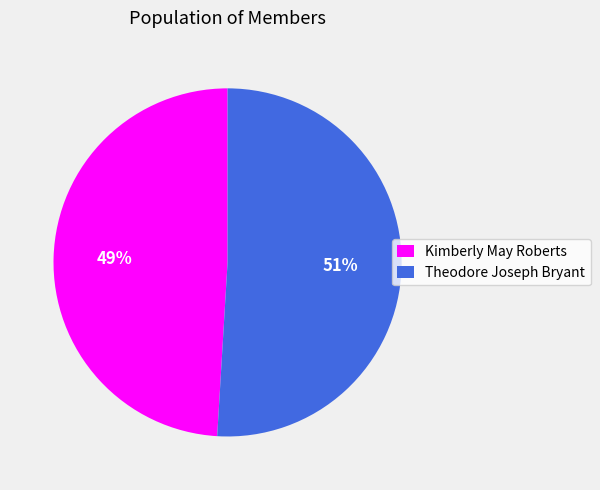

True or false: Kimberly May Roberts accounts for 49% of the total.

True